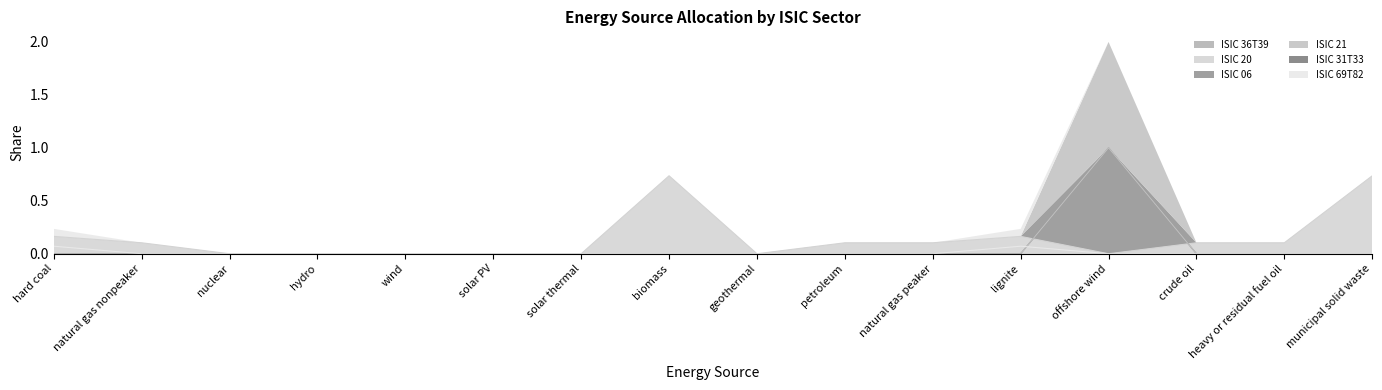

True or false: ISIC 69T82 and ISIC 06 cross at least once.

True